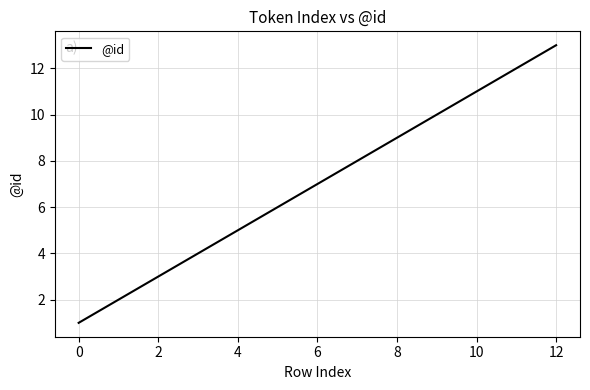

What is the maximum value shown in the chart?

13